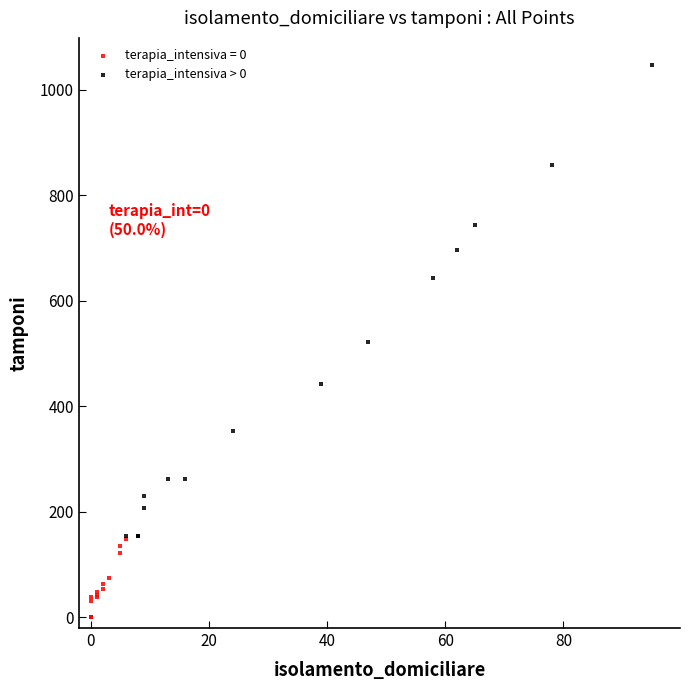

Which series reaches the maximum Y coordinate?

terapia_intensiva > 0